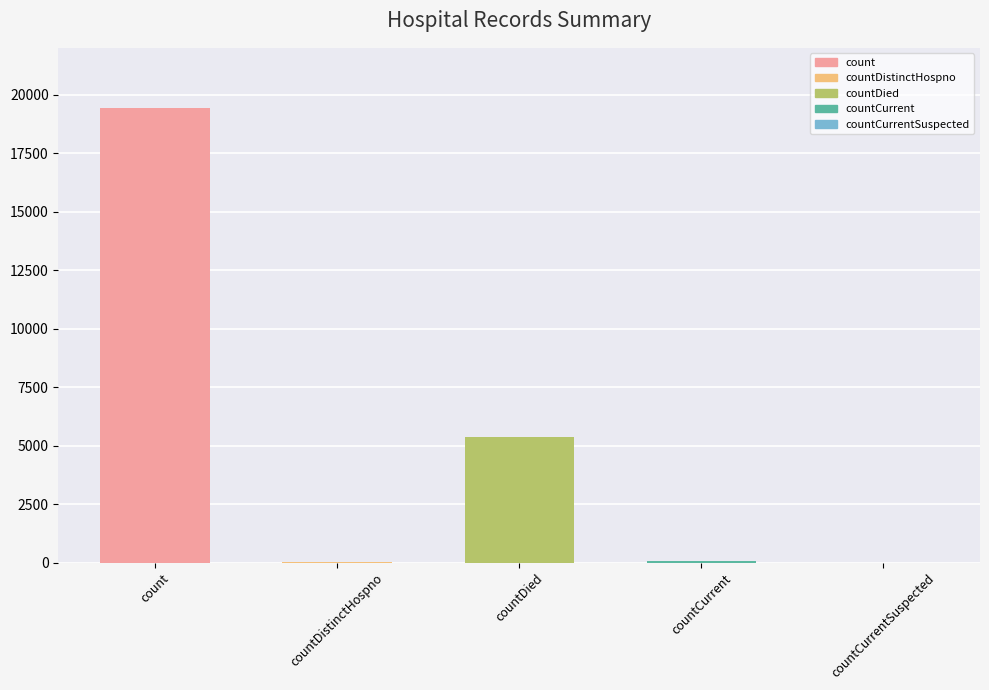

Which has a higher value, countDied or countDistinctHospno?

countDied